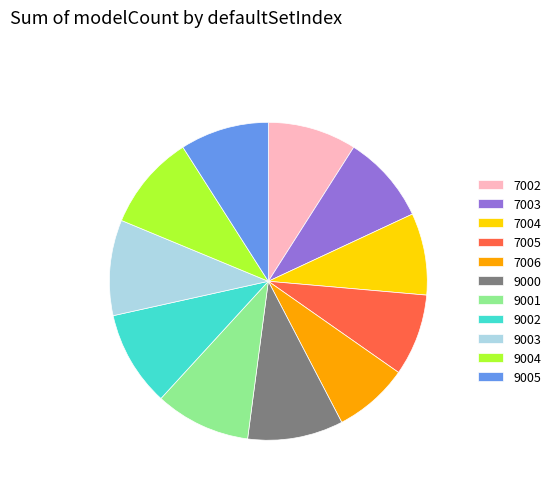

Which category has the smallest portion of the pie?

7006